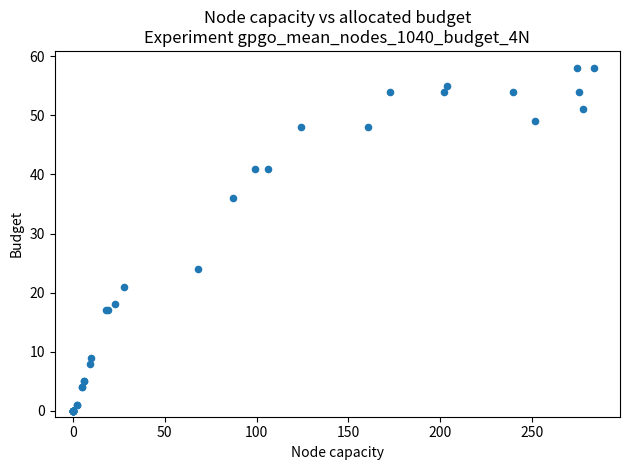

What Y value in the scatter plot is closest to 29?

24